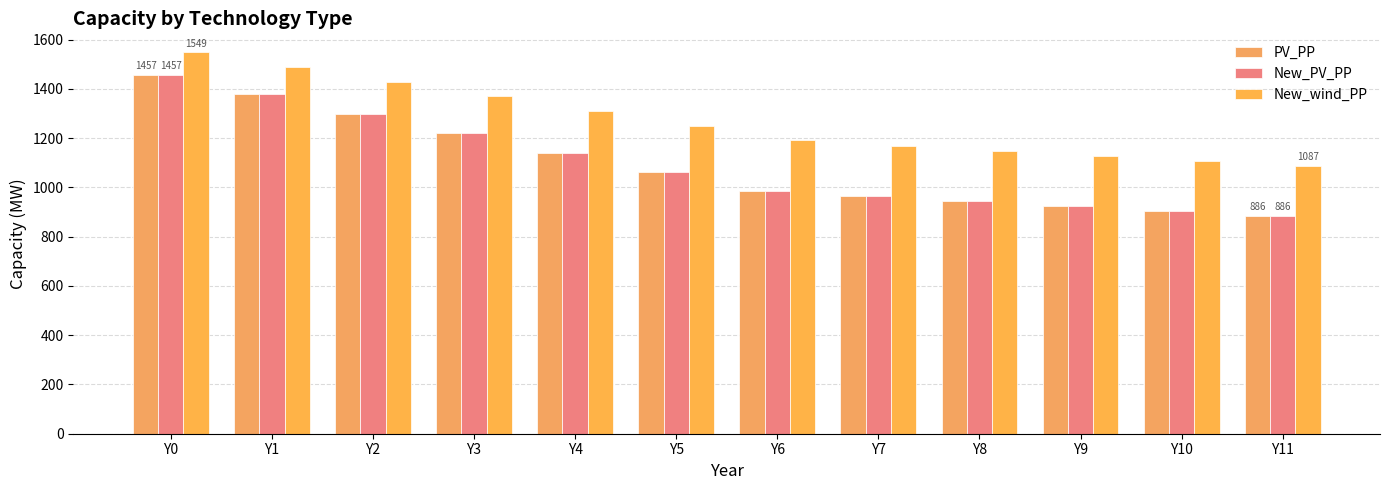

True or false: PV_PP has a value of 905.6 at Y10.

True